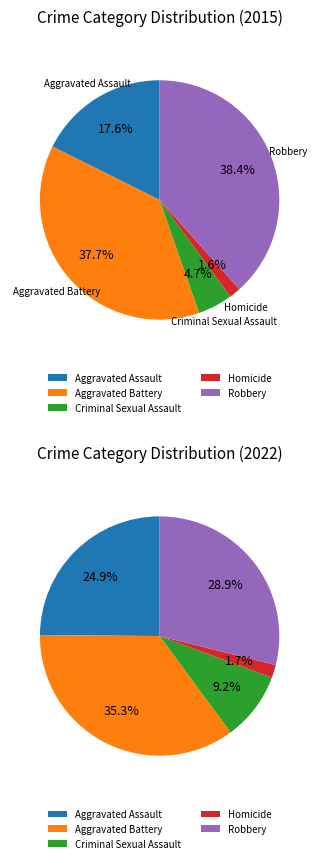

To the nearest percent, what portion does Criminal Sexual Assault represent?

5%